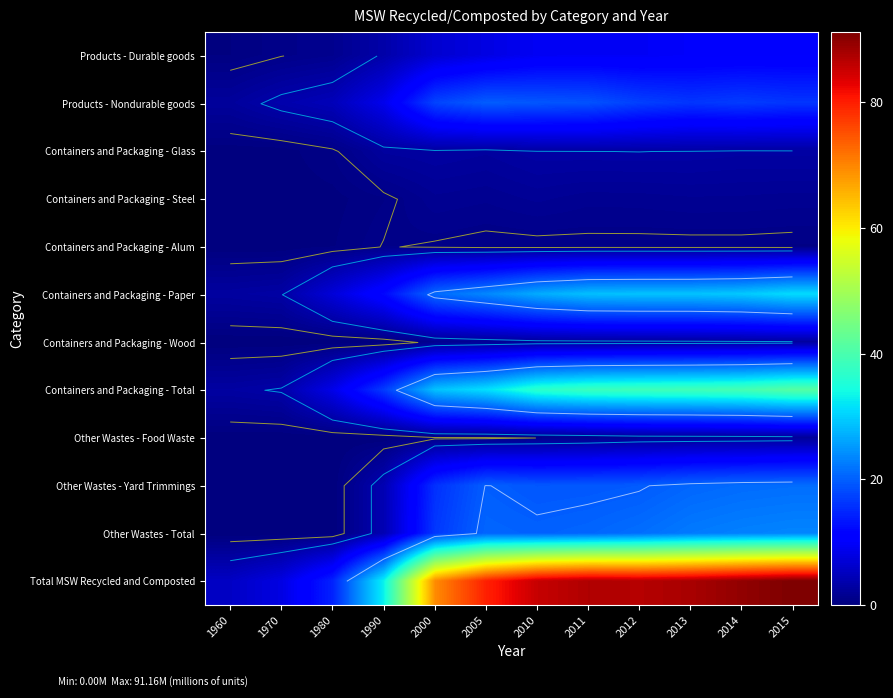

Which category has the lowest value in the Containers and Packaging - Glass series?

1960